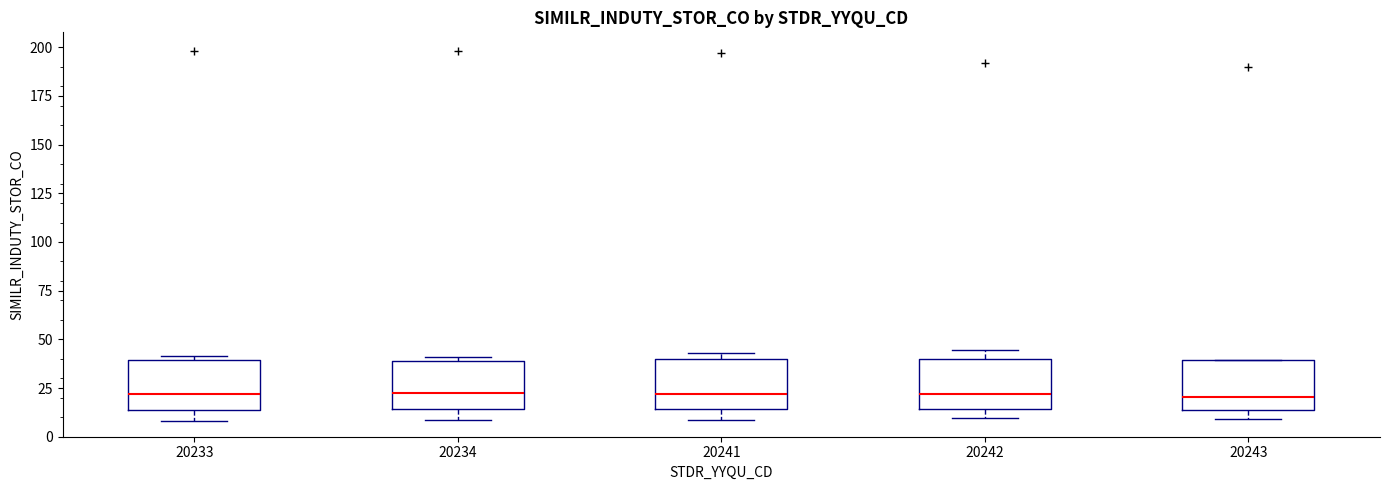

Reading left to right, transcribe this box plot: for each box, give where its median line is, the range the box spans, and where its two whiskers end, as read against the y-axis. The values are not printed on the chart, so give them approximately, as read against the axis.

20233: median 20, box 15 to 40, whiskers 10 to 40 (just above the box's upper edge)
20234: median 20, box 15 to 40, whiskers 10 to 40 (just above the box's upper edge)
20241: median 20, box 15 to 40, whiskers 10 to 45
20242: median 20, box 15 to 40, whiskers 10 to 45
20243: median 20, box 15 to 40, whiskers 10 to 40